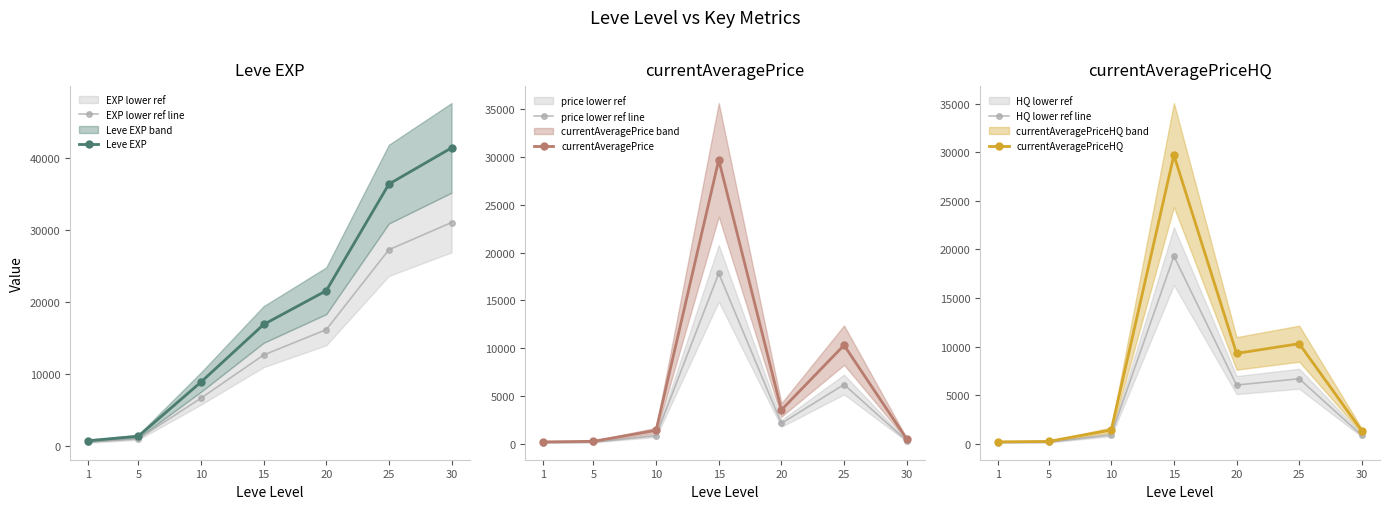

What is the value of the currentAveragePriceHQ point at the 1st from the left?

205.5